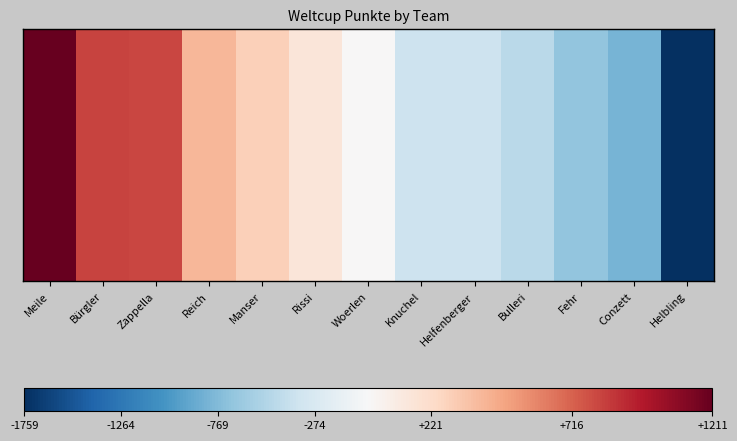

List the labels in order of value, largest first.

Meile, Bürgler, Zappella, Reich, Manser, Rissi, Woerlen, Knuchel, Helfenberger, Bulleri, Fehr, Conzett, Helbling